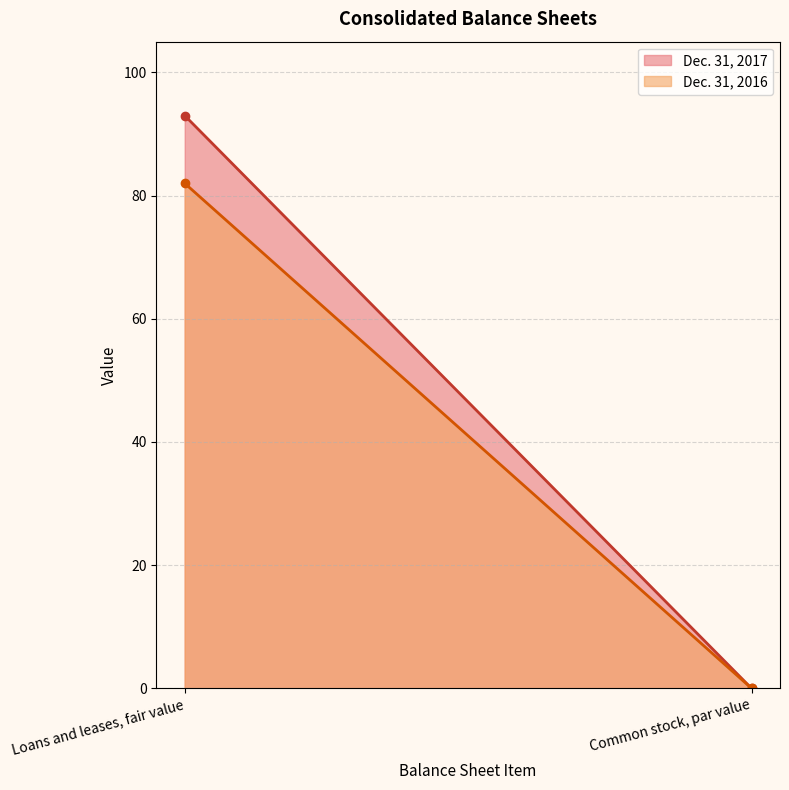

What is the sum of all Dec. 31, 2017 values?

93.0